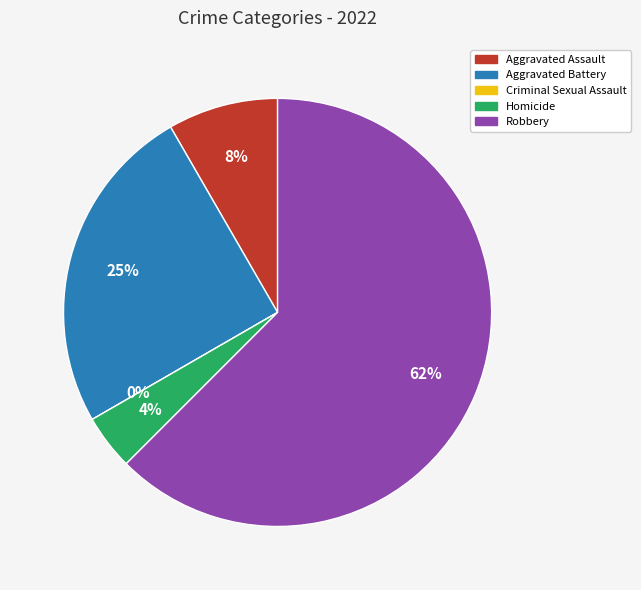

What percentage do Aggravated Assault and Aggravated Battery together represent?

33.3%